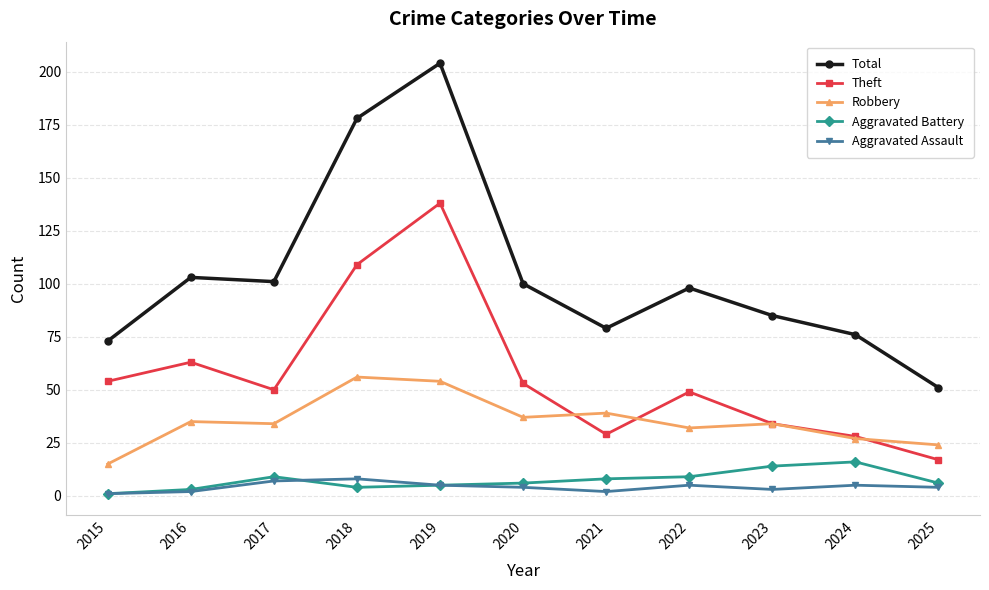

Is the value of Aggravated Assault at 2020 greater than the value of Theft at 2016?

No